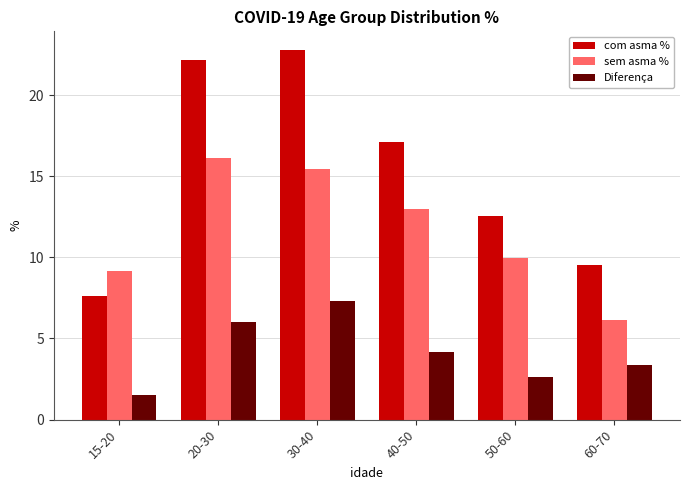

How many distinct data groups are displayed?

3